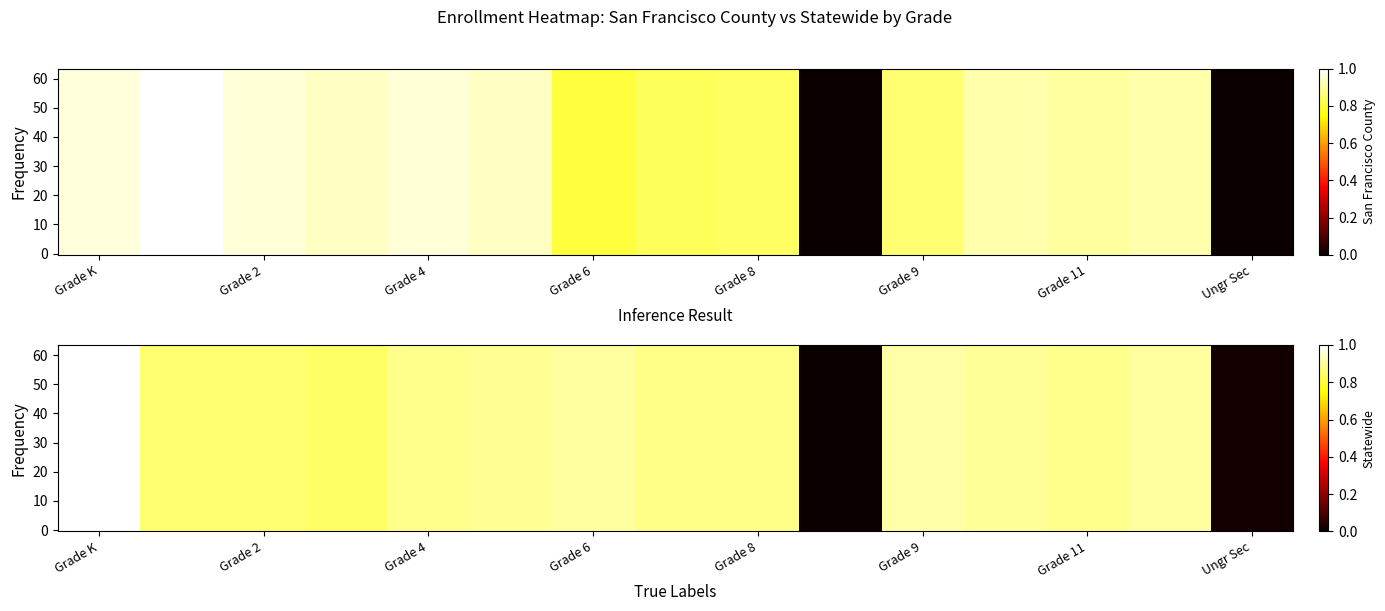

Is it true that San Francisco County equals 1.4 at Grade 2?

False